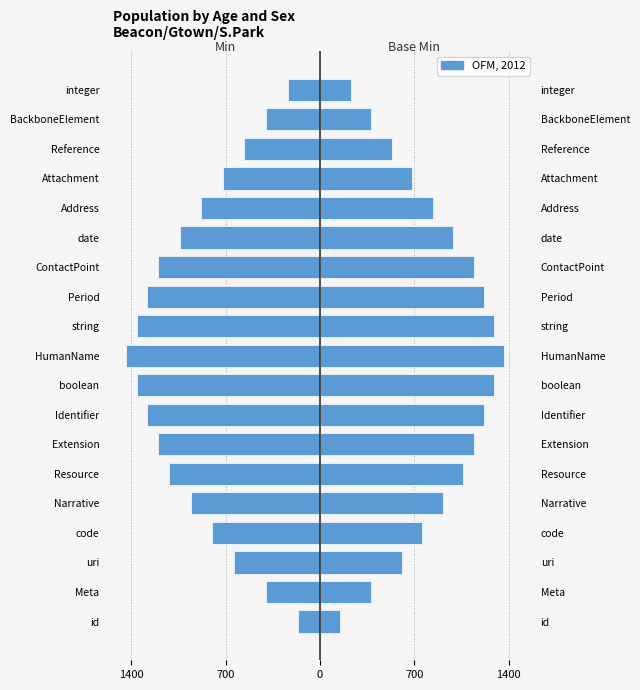

Rank the series by their average value, from lowest to highest.

Min, Base Min